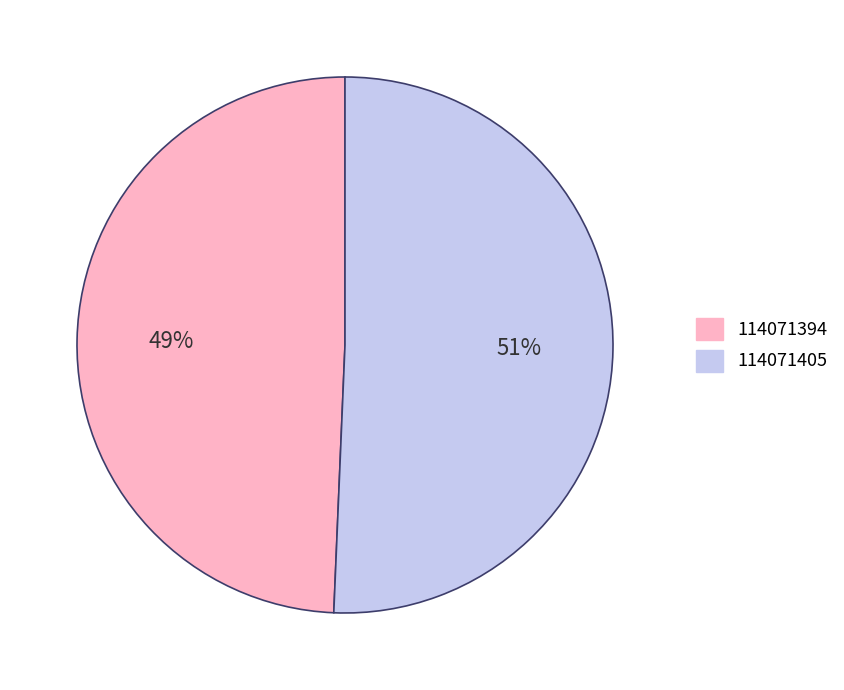

What percentage is the 114071394 slice, to the nearest percent?

49%